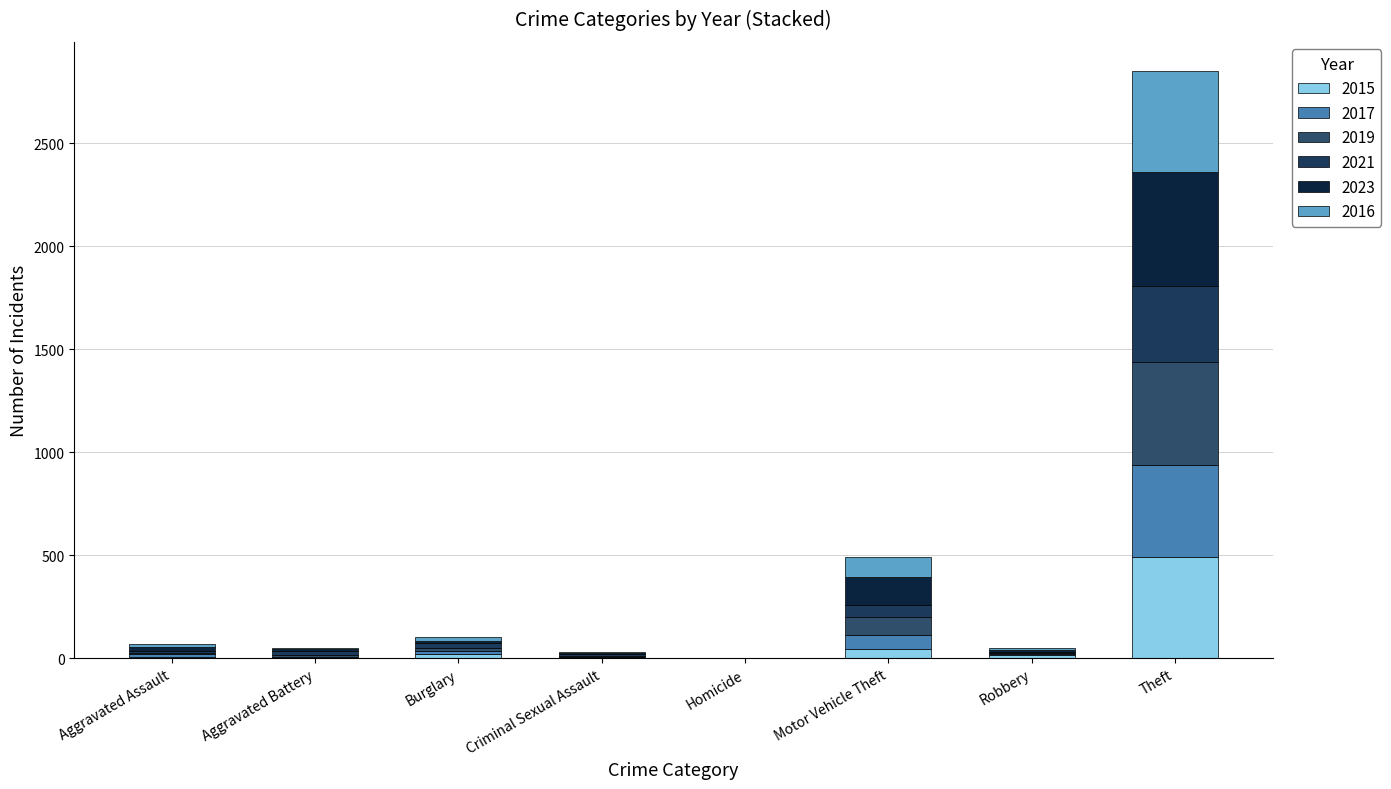

What value does the 2015 series have at Theft?

491